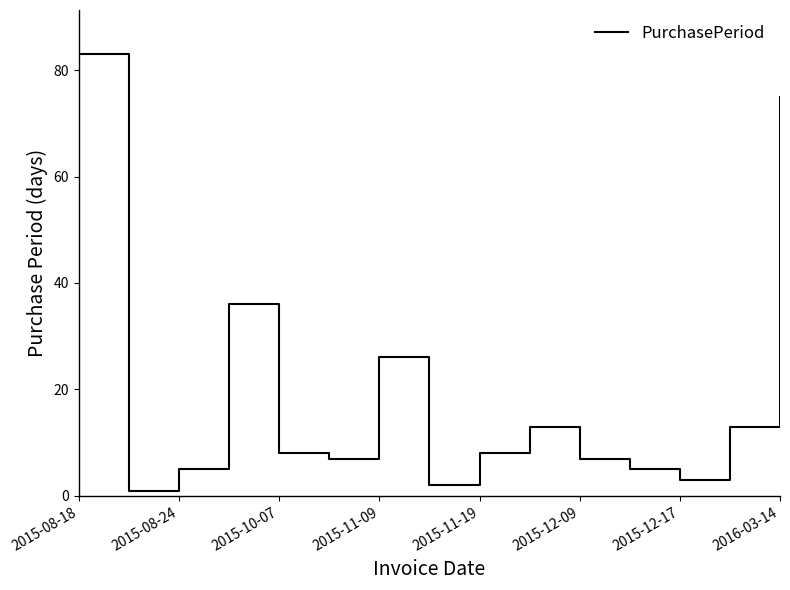

What is the difference between the maximum and minimum values?

82